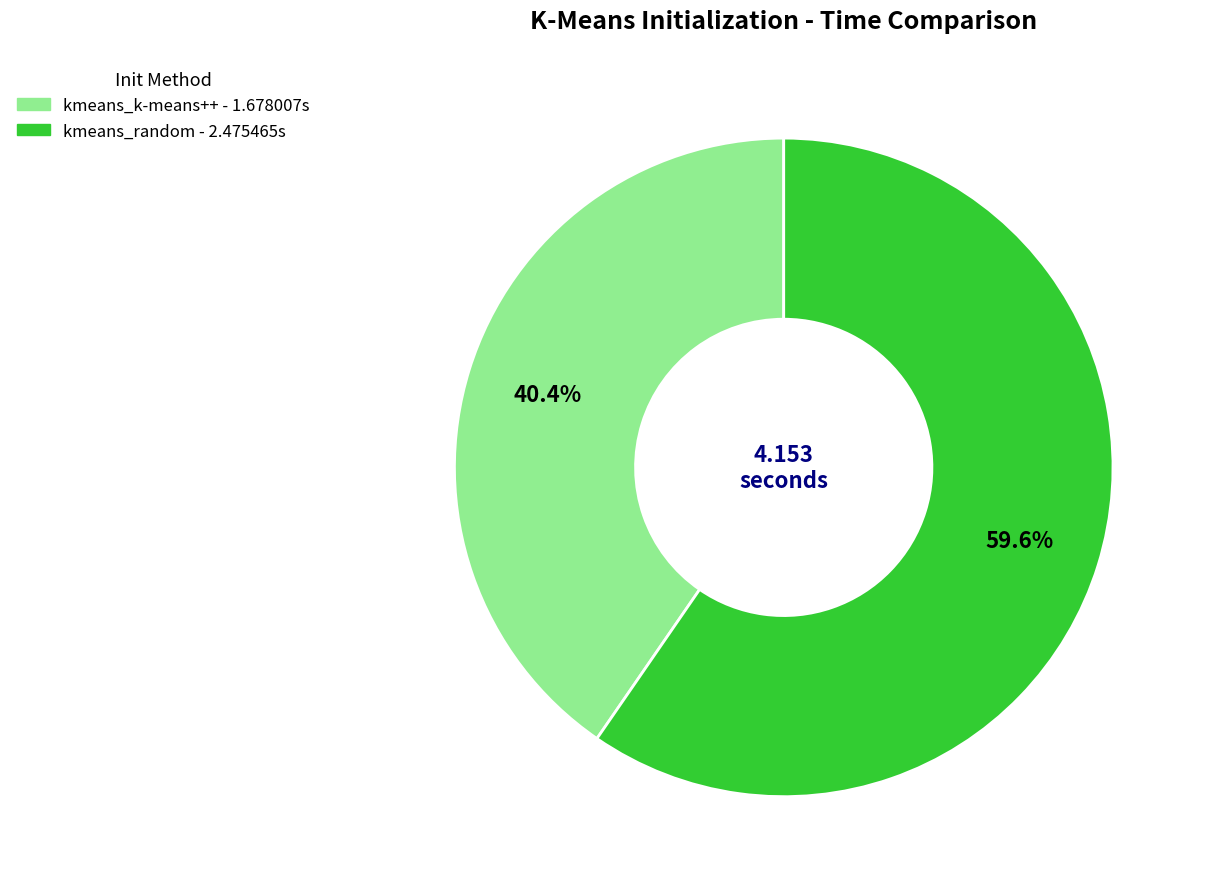

To the nearest percent, what is the average slice percentage?

50%